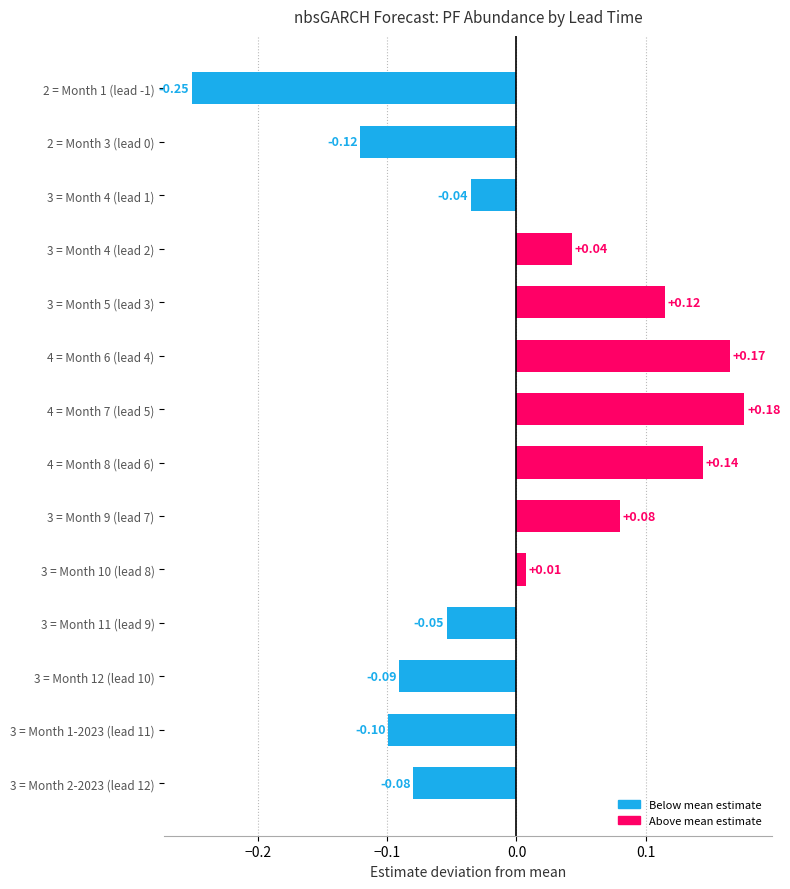

What is the difference between the maximum and second lowest values?

0.3